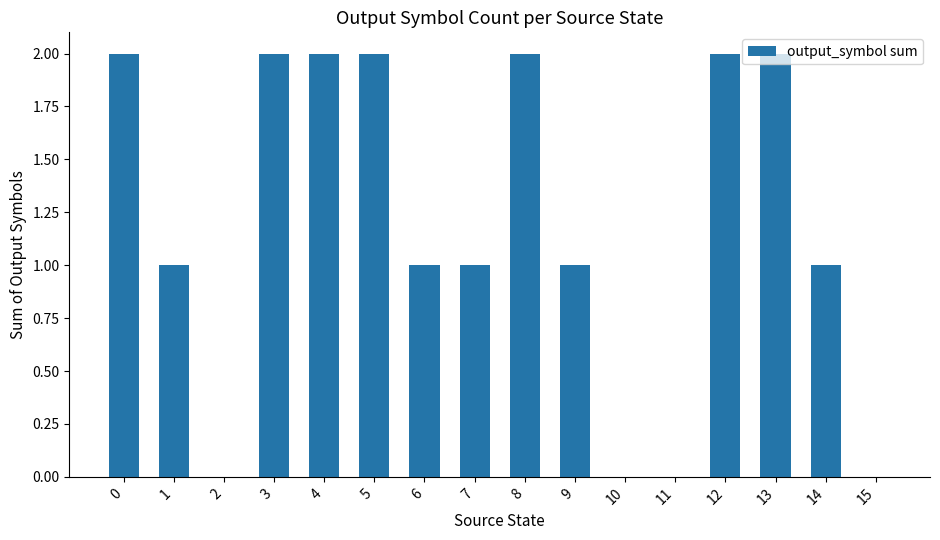

The chart shows a value of -1 at 10. True or false?

False